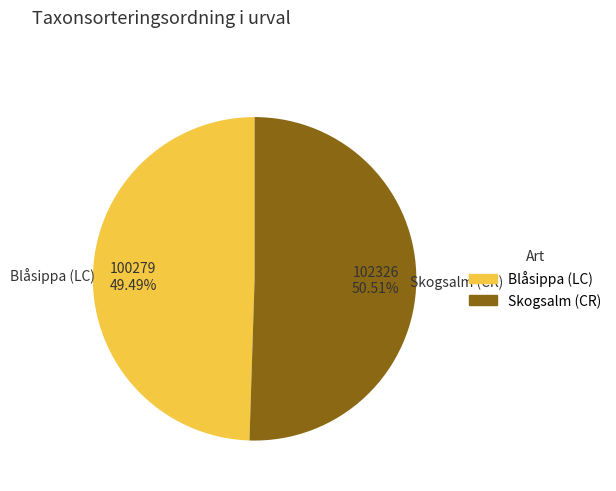

True or false: Skogsalm (CR) accounts for 37% of the total.

False